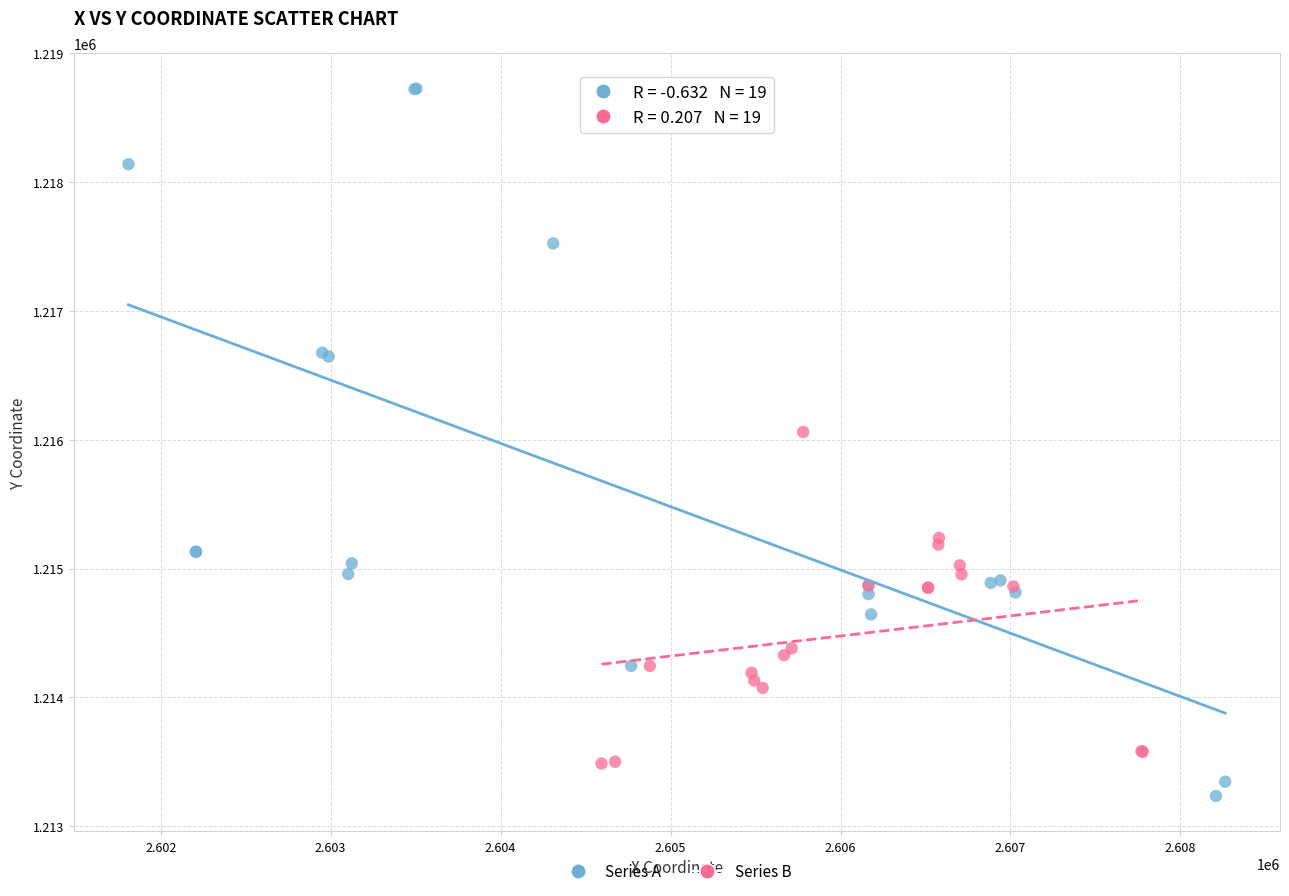

Which series contains the highest Y value?

Series A